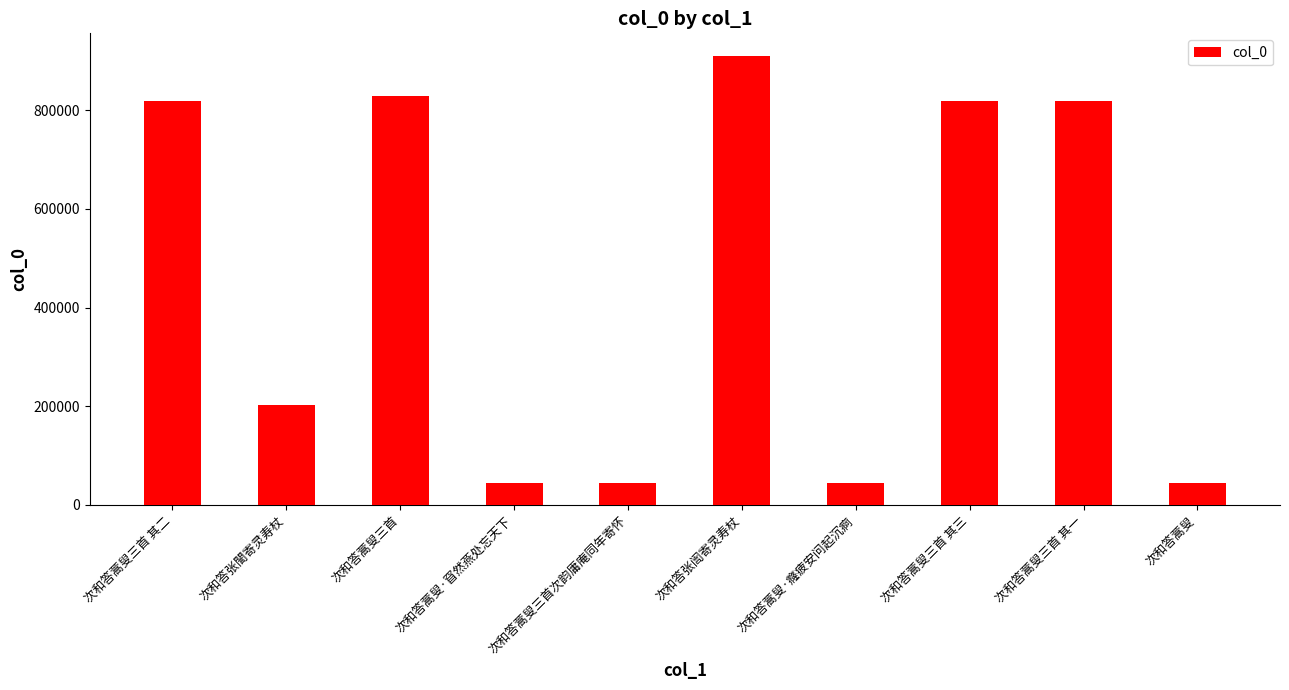

What is the difference between the second highest and second lowest values?

785134